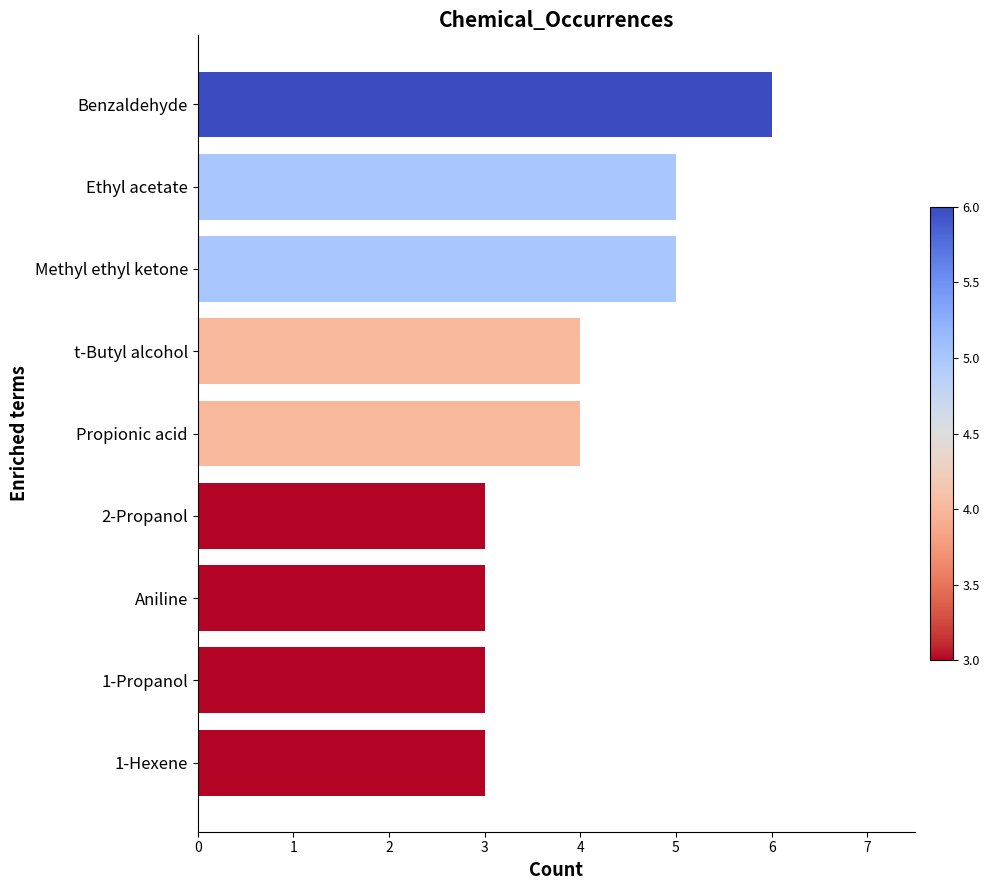

What is the difference between the values at Aniline and Benzaldehyde?

3